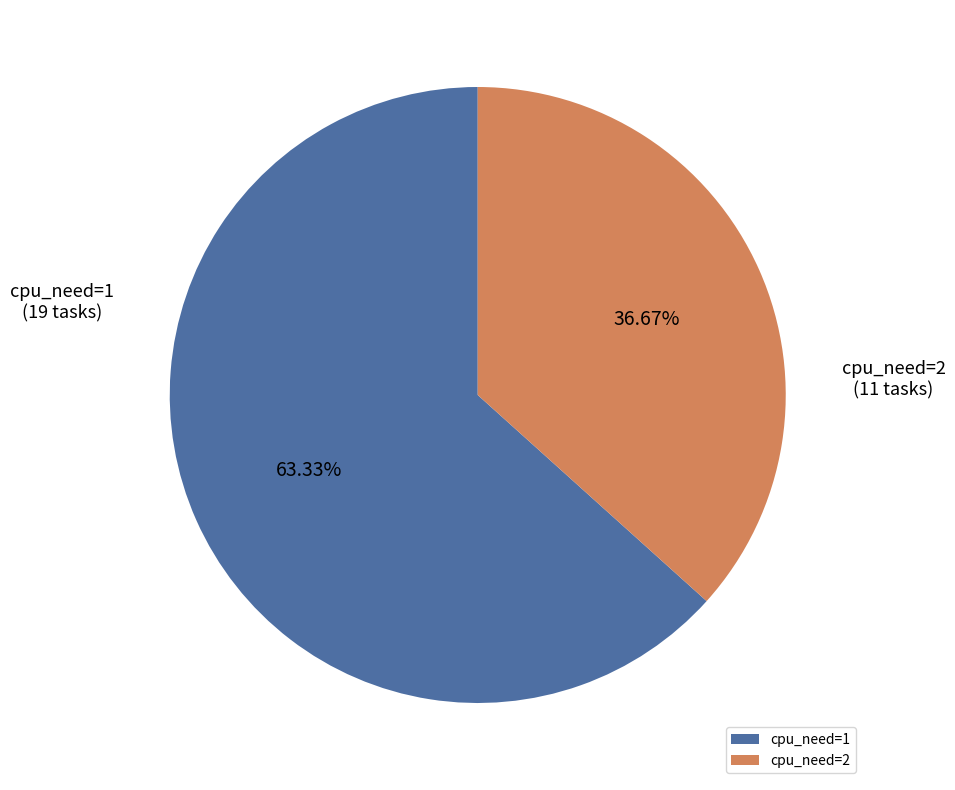

Which slice is the smallest?

cpu_need=2